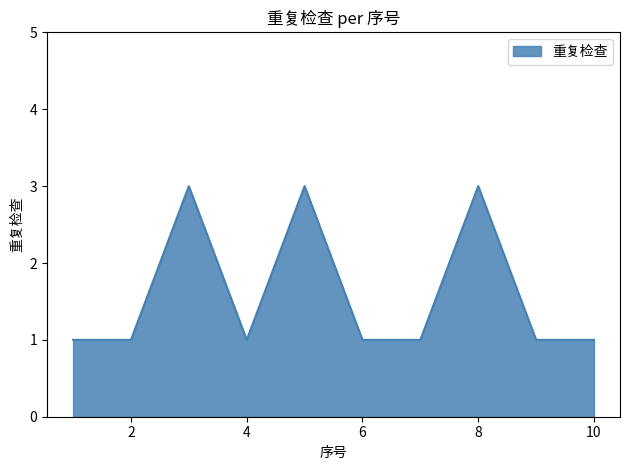

What is the maximum value shown in the chart?

3